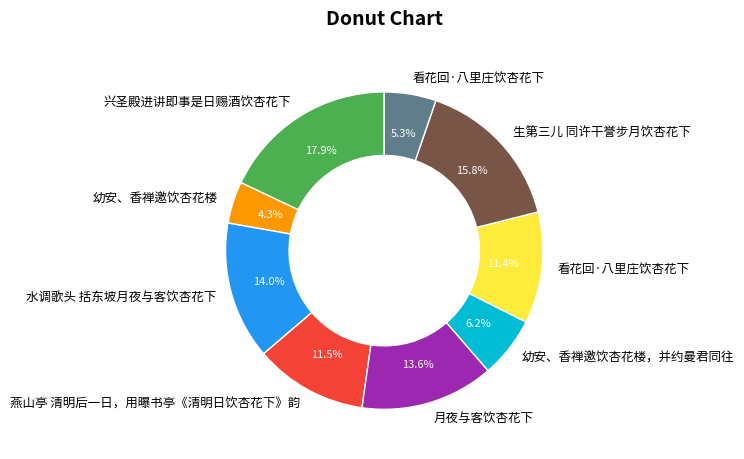

Is there a majority slice in this chart?

No